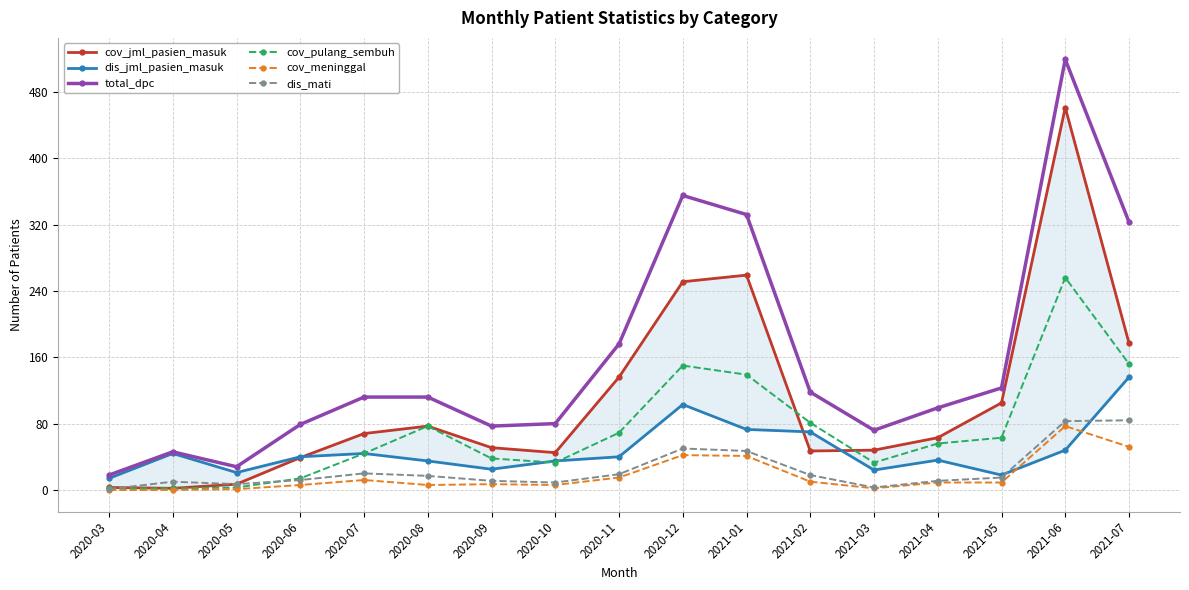

What is the difference between the highest and lowest values at 2021-04?

90